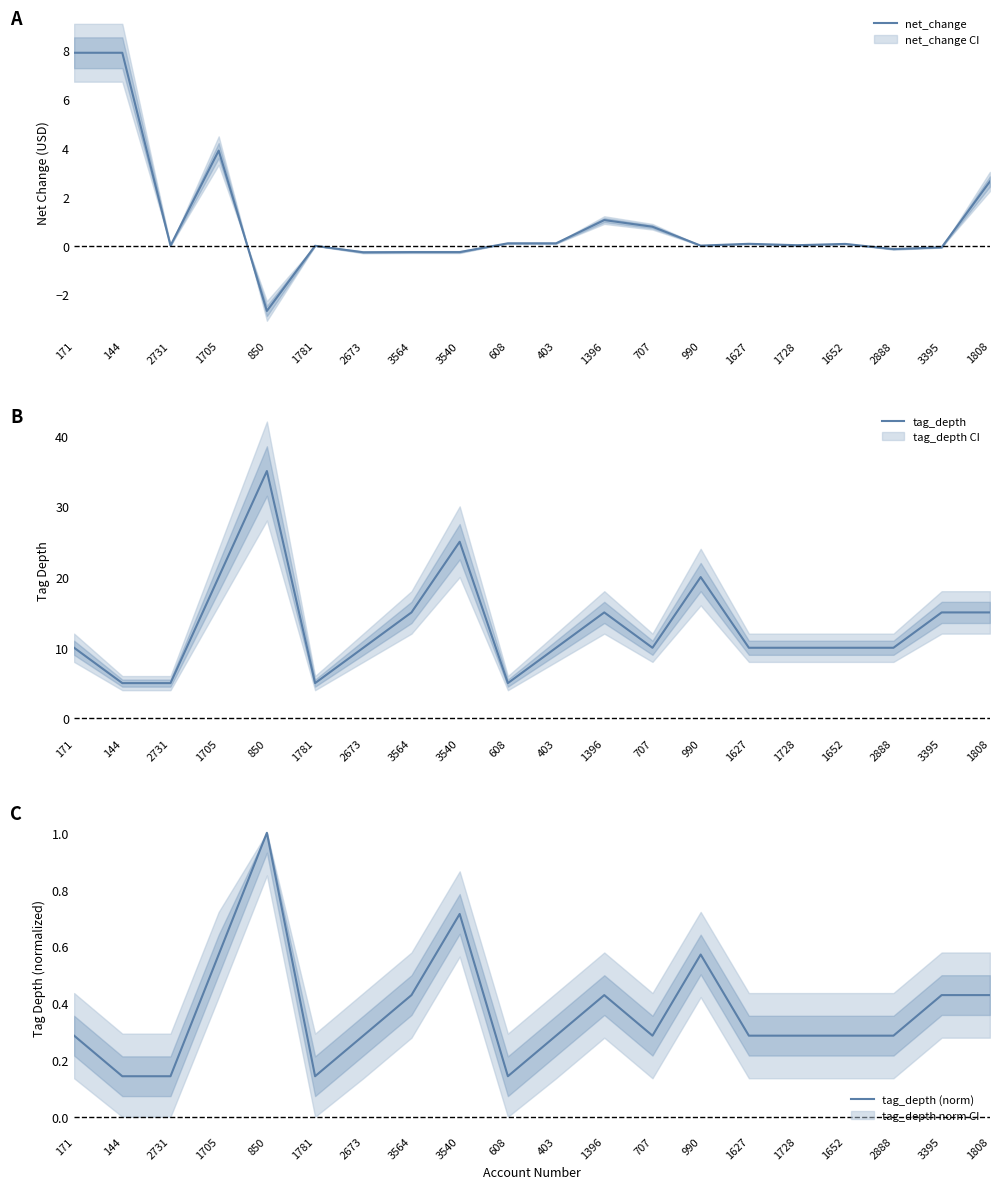

Does the chart have visible grid lines?

No